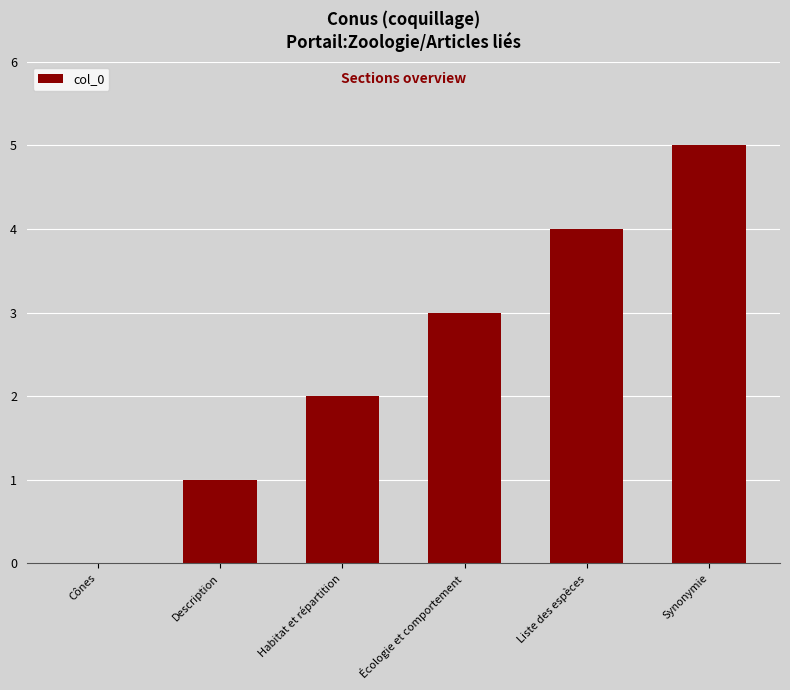

Which category has the highest value across all series?

Synonymie